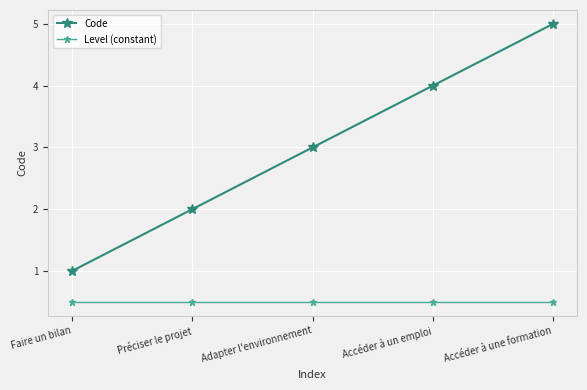

Rank the series at Accéder à un emploi from highest to lowest value.

Code, Level (constant)